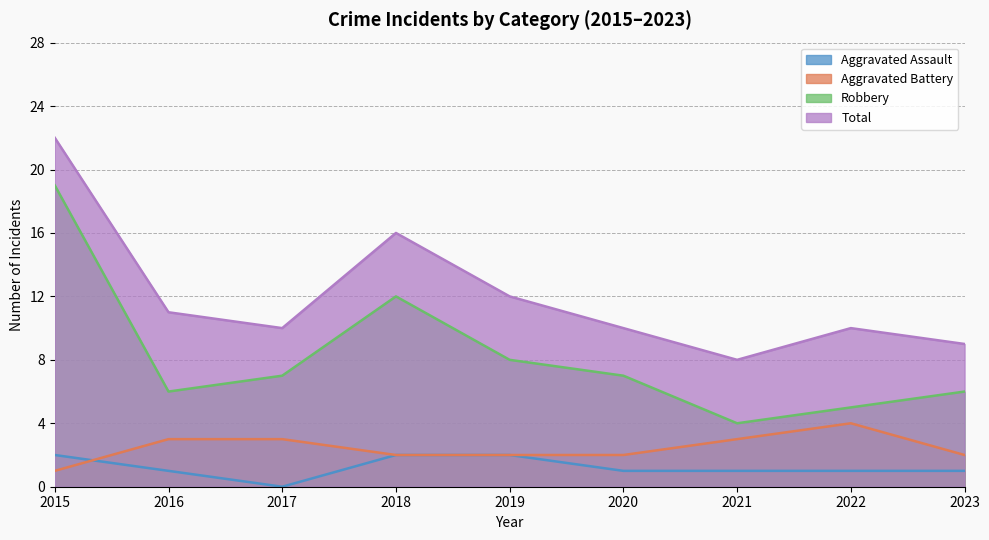

What is the value of the Robbery point at the 2nd from the left?

6